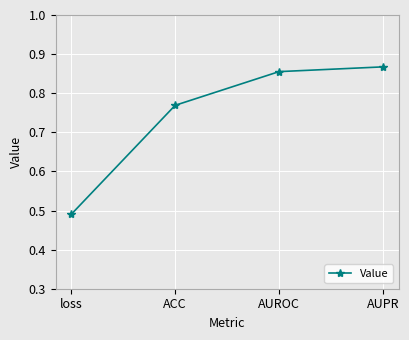

At which category does the chart reach its peak across all series?

AUPR